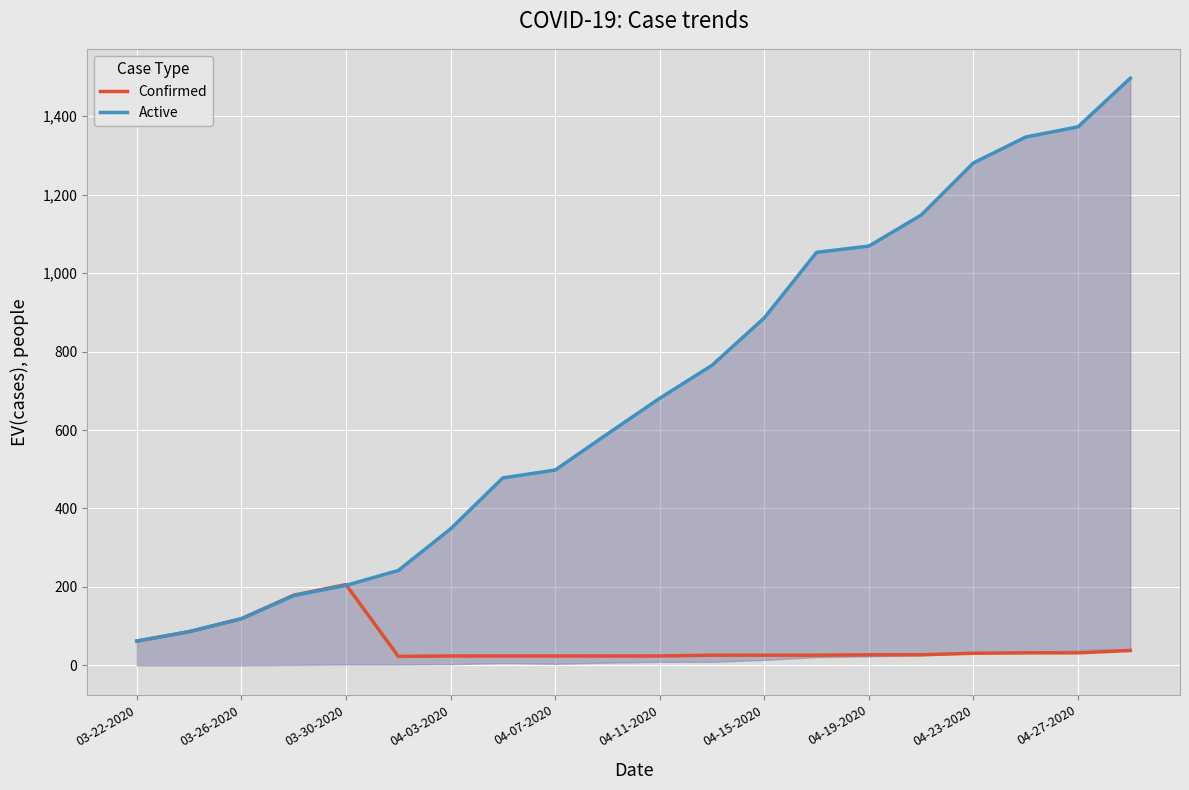

True or false: Confirmed has more than 2 interior local peaks.

False